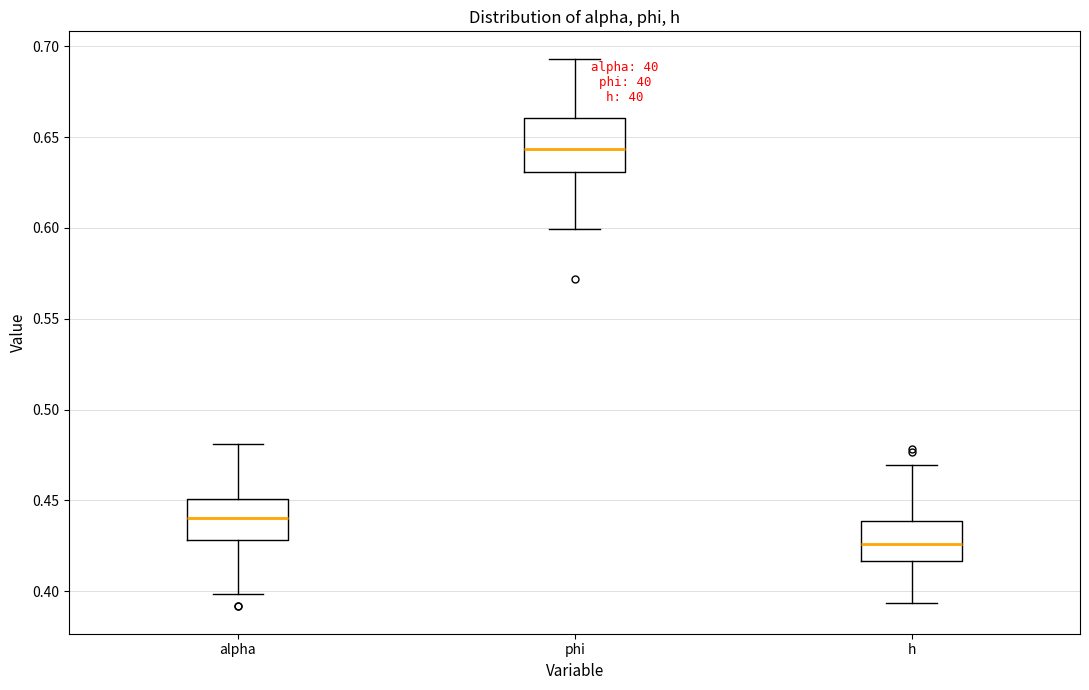

Where does the median line of the box for phi sit on the y-axis? The values are not printed on the chart, so give them approximately, as read against the axis.

0.645